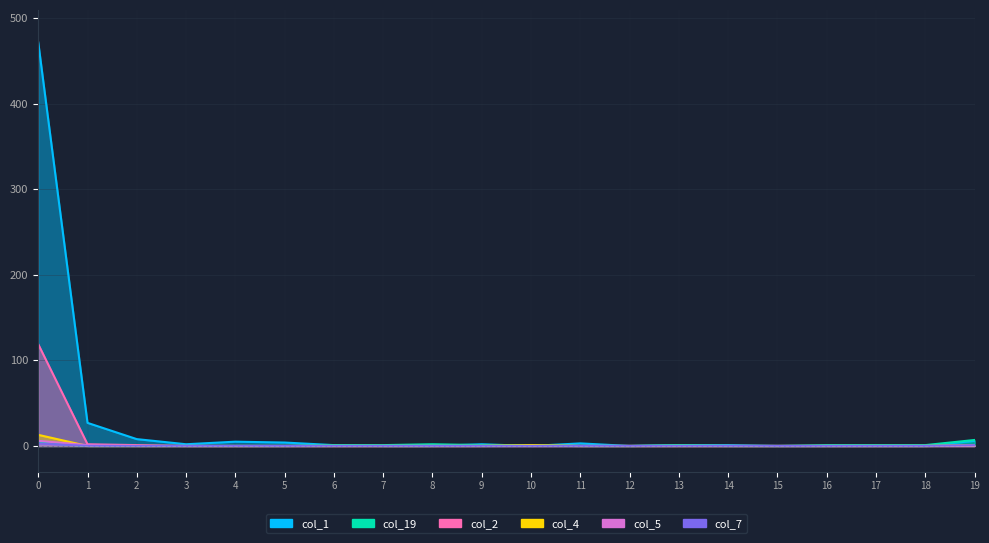

What is the difference between the highest and lowest values at 8?

2